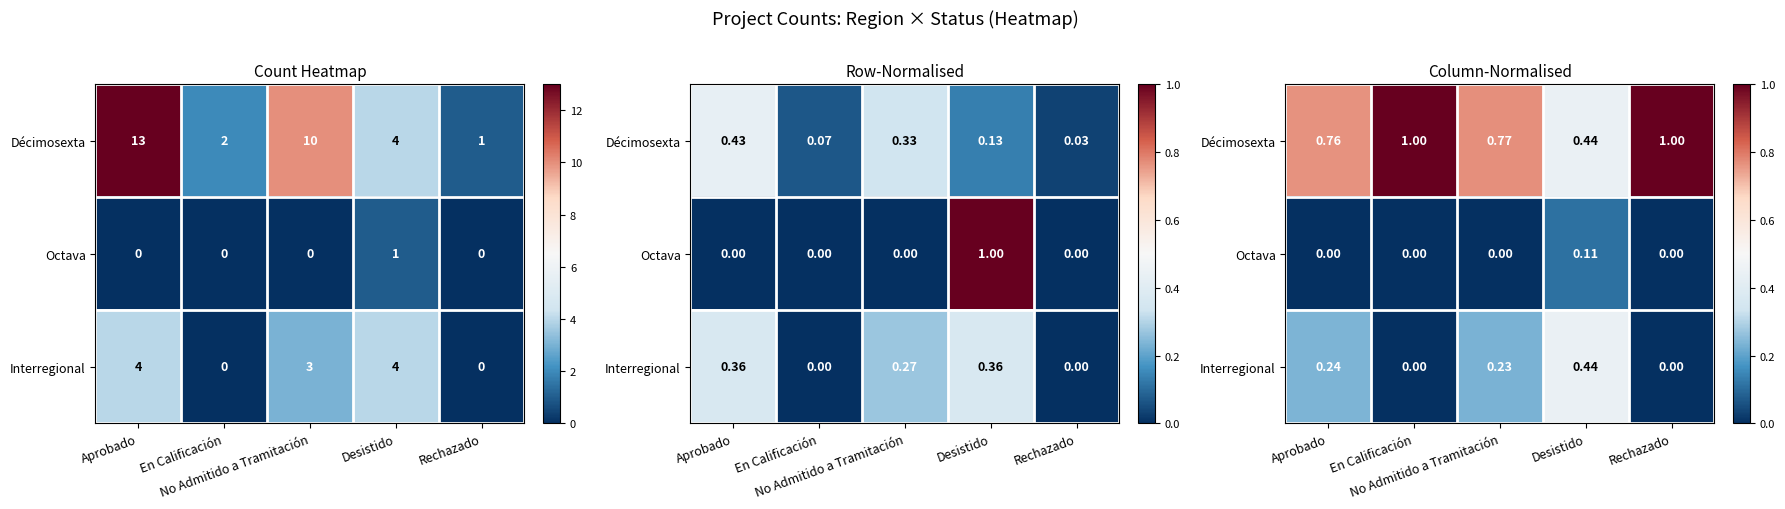

Rank the series by their maximum value, from highest to lowest.

Décimosexta, Interregional, Octava